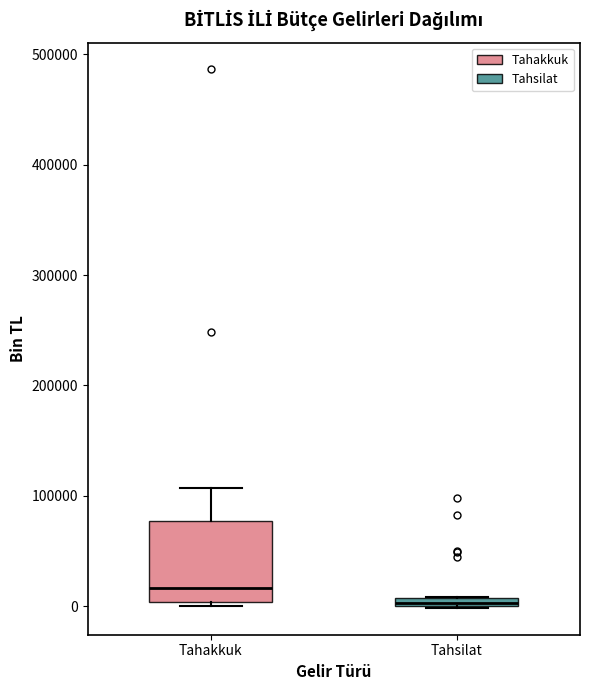

Which box is the tallest, from its lower edge to its upper edge?

Tahakkuk